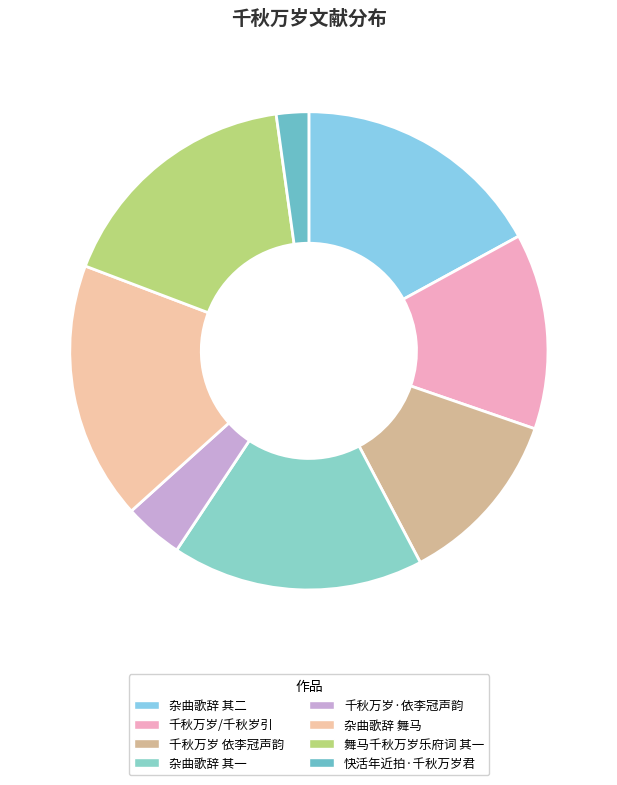

How many slices are in this pie chart?

8